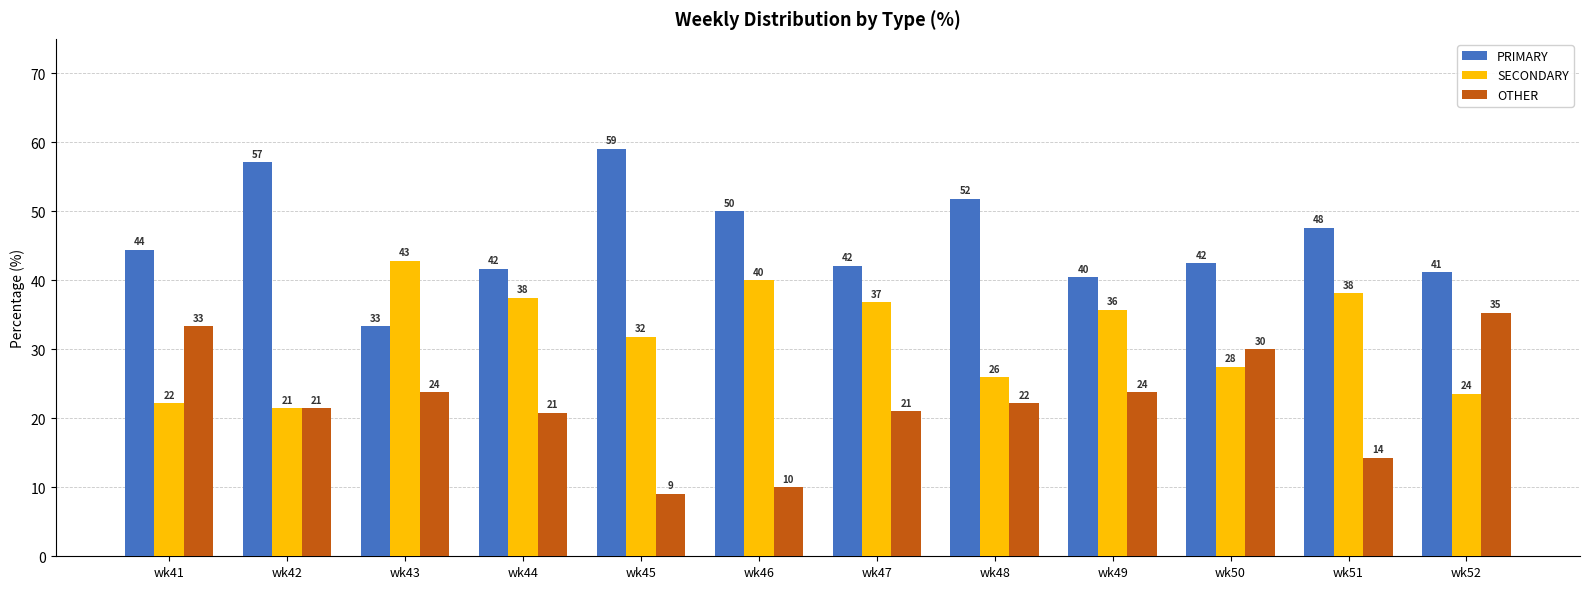

Between wk43 and wk47, which series saw the biggest shift?

PRIMARY